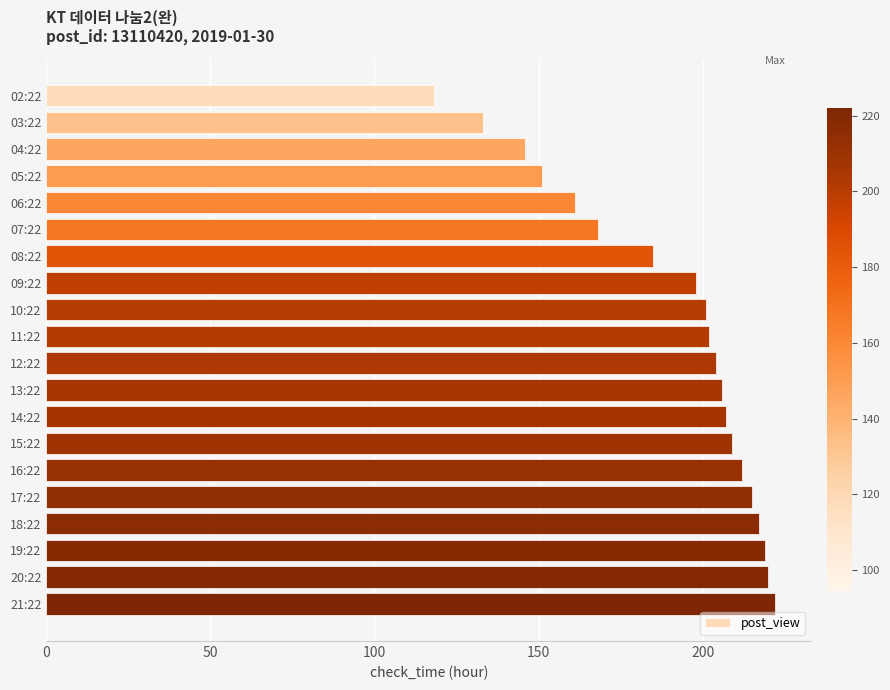

The value at 02:22 is 118. True or false?

True